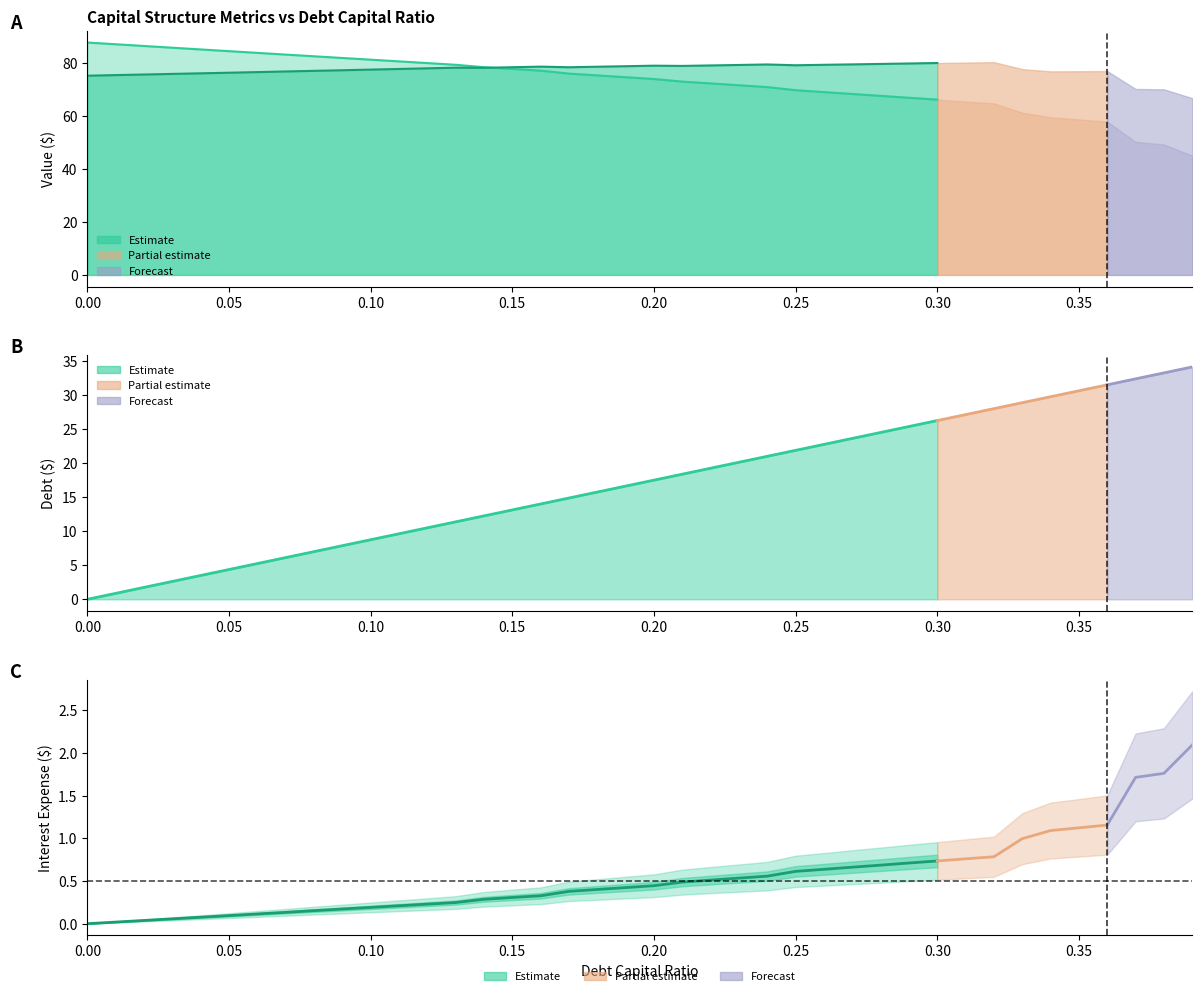

Count the number of categories in the chart.

40